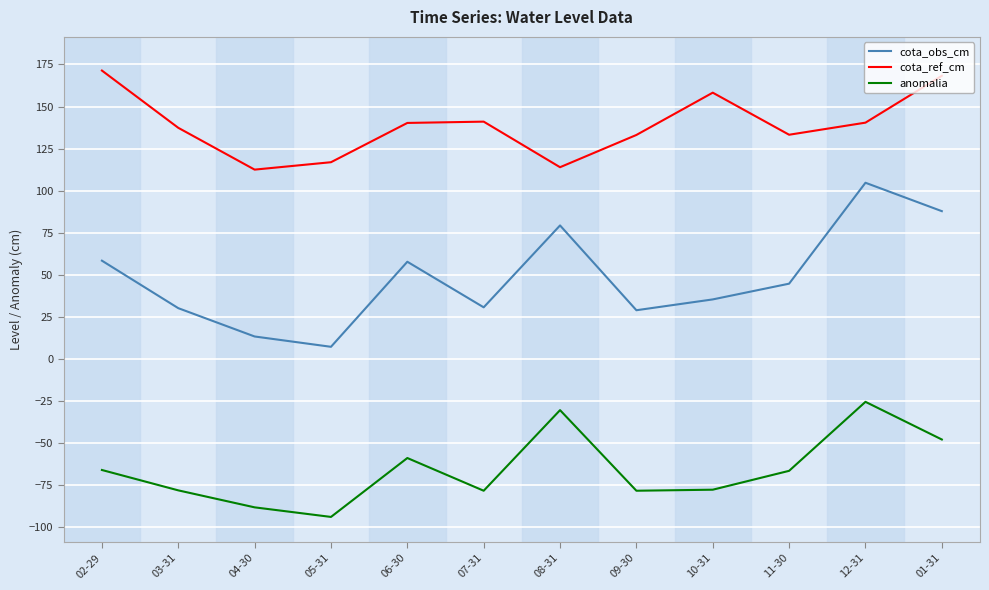

What position from the right is 02-29?

12